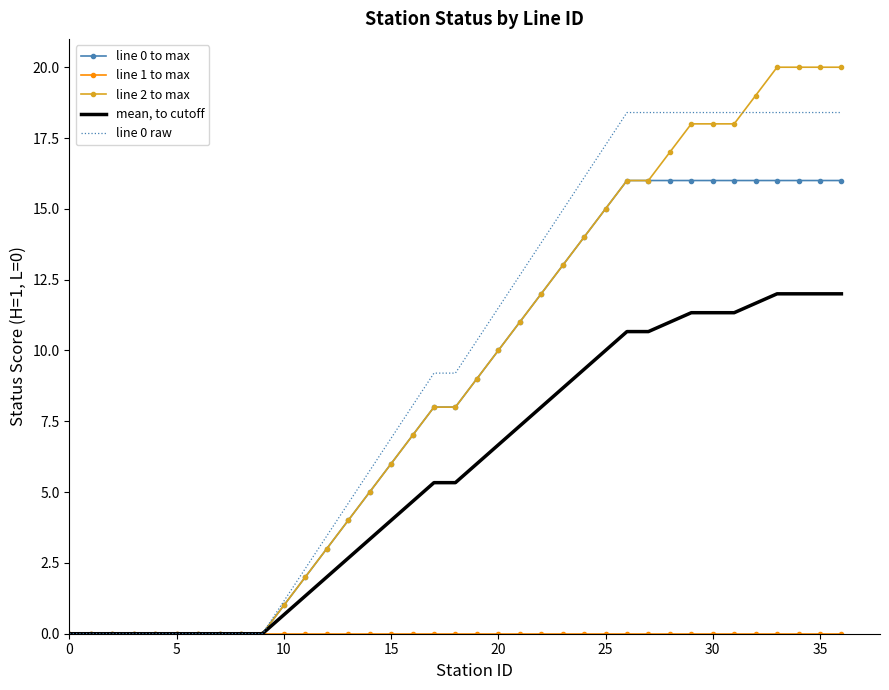

What is the highest value of the line 0 to max series?

16.0